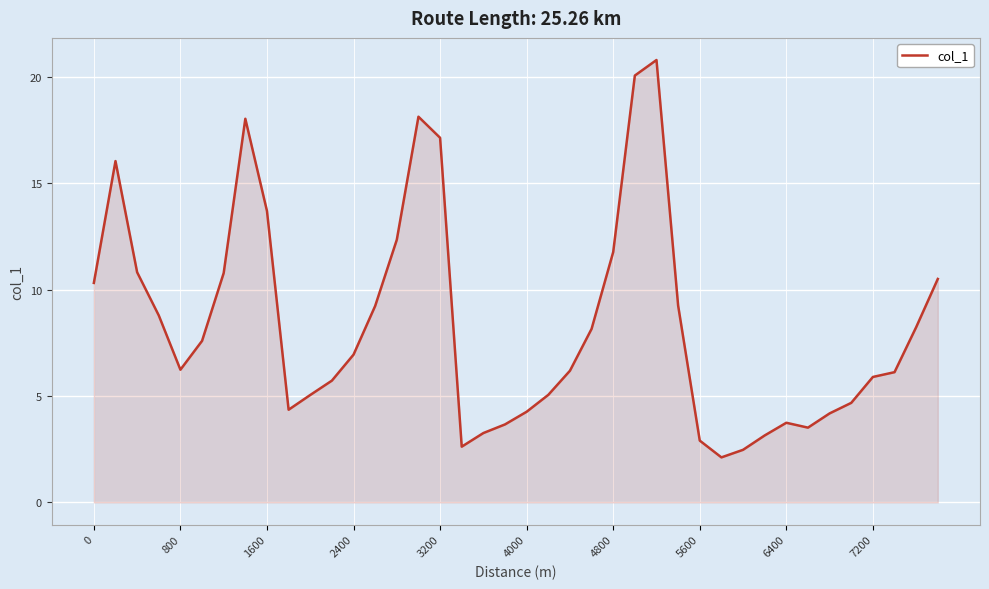

How many categories are shown in the chart?

40